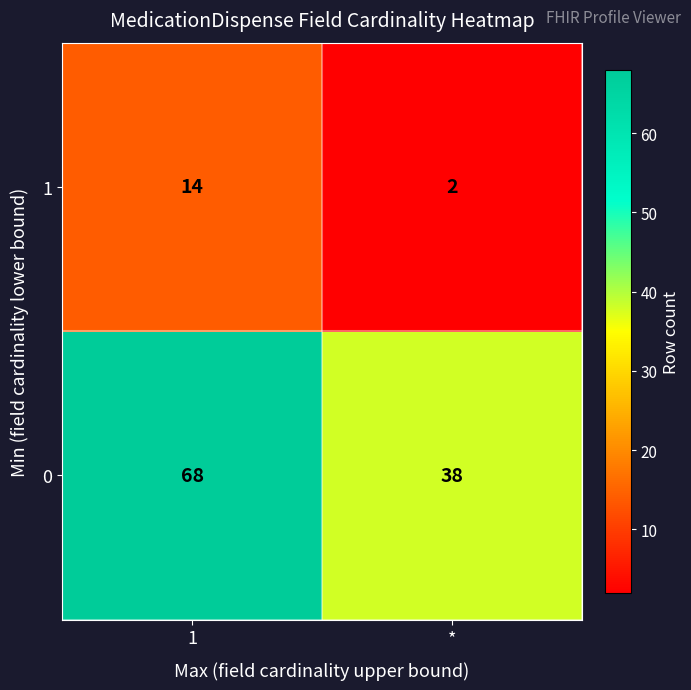

Between 1 and *, which series saw the biggest shift?

0